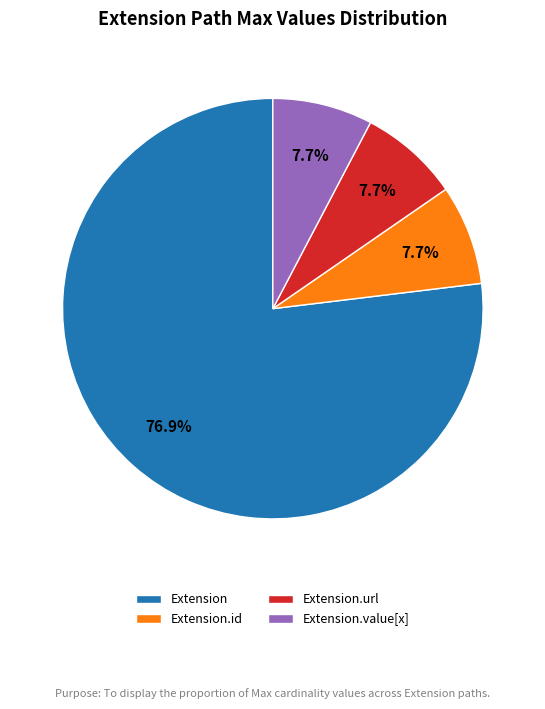

Combined, what portion of the pie is Extension.url and Extension?

84.6%